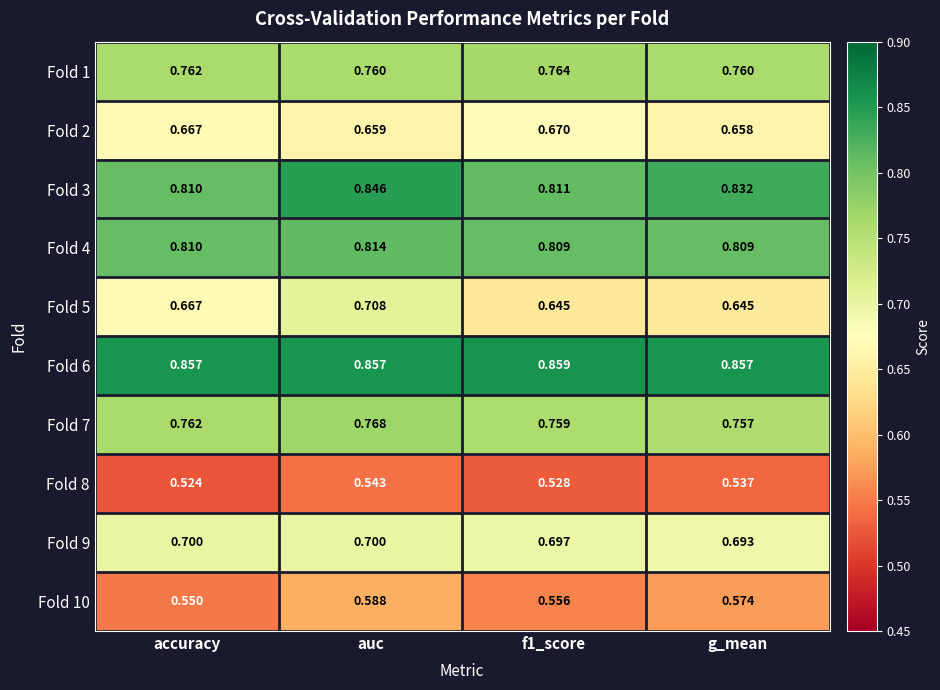

Where is Fold 8 nearest to the value 0?

accuracy